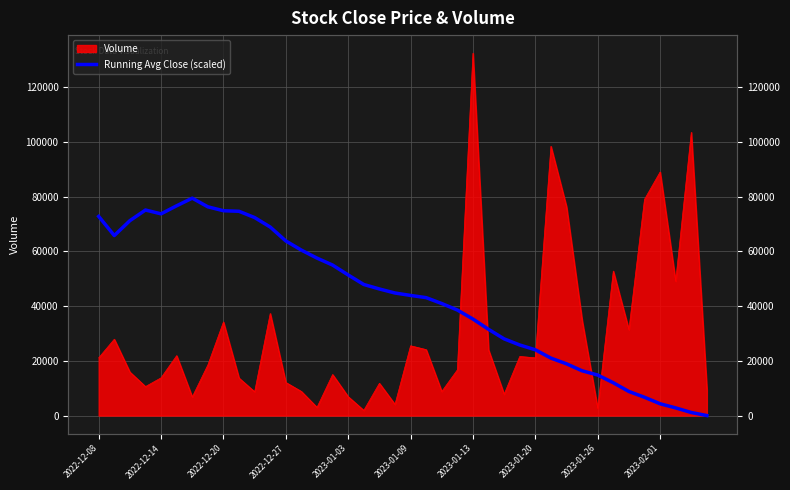

Where is the data nearest to the value 39720?

23